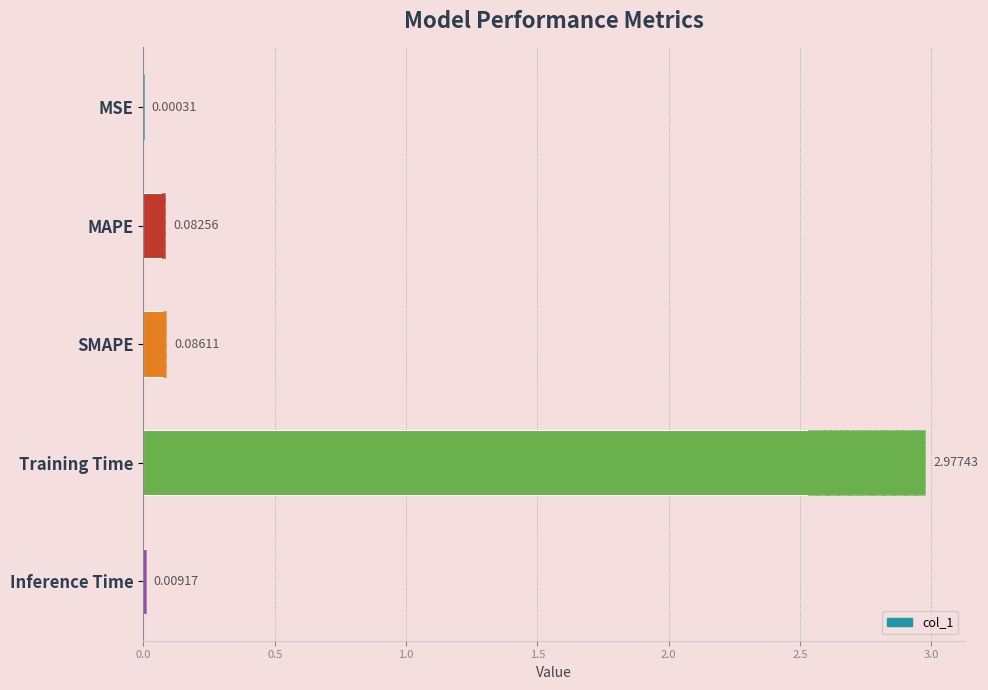

What is the average value?

0.6